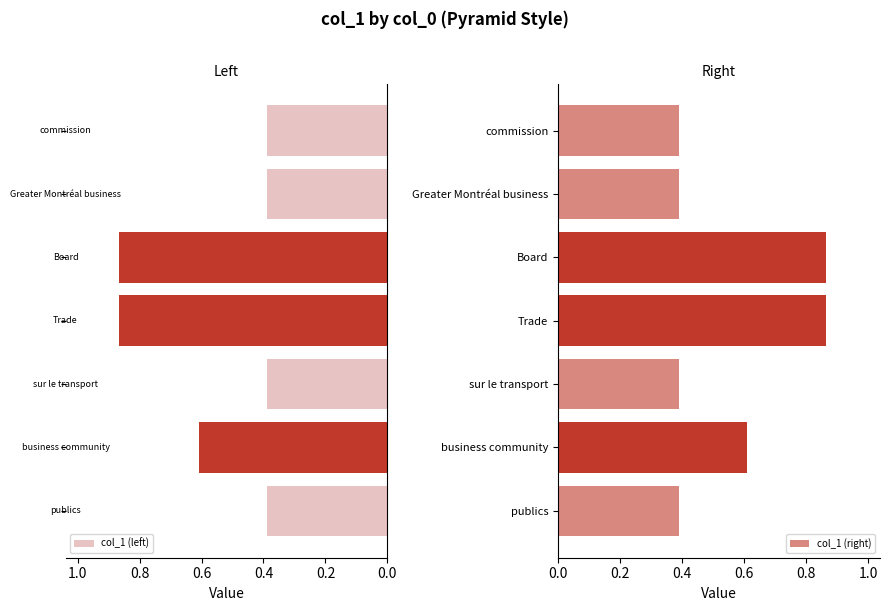

List the series in order of their peak value, highest first.

col_1 (left), col_1 (right)